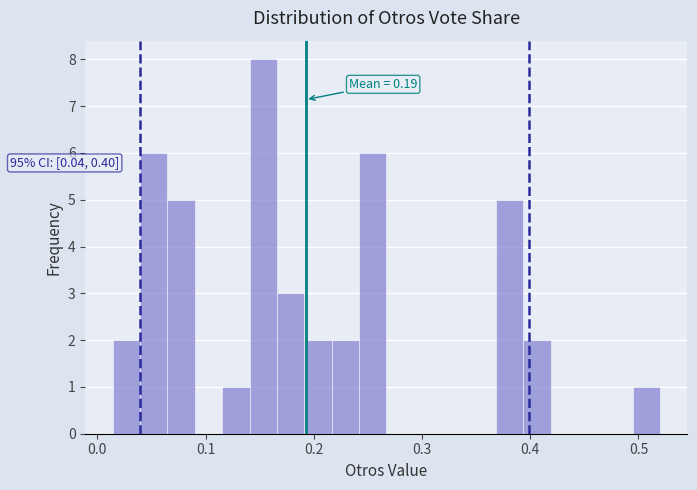

Read against the x-axis, roughly where is the centre of the tallest bar?

0.15